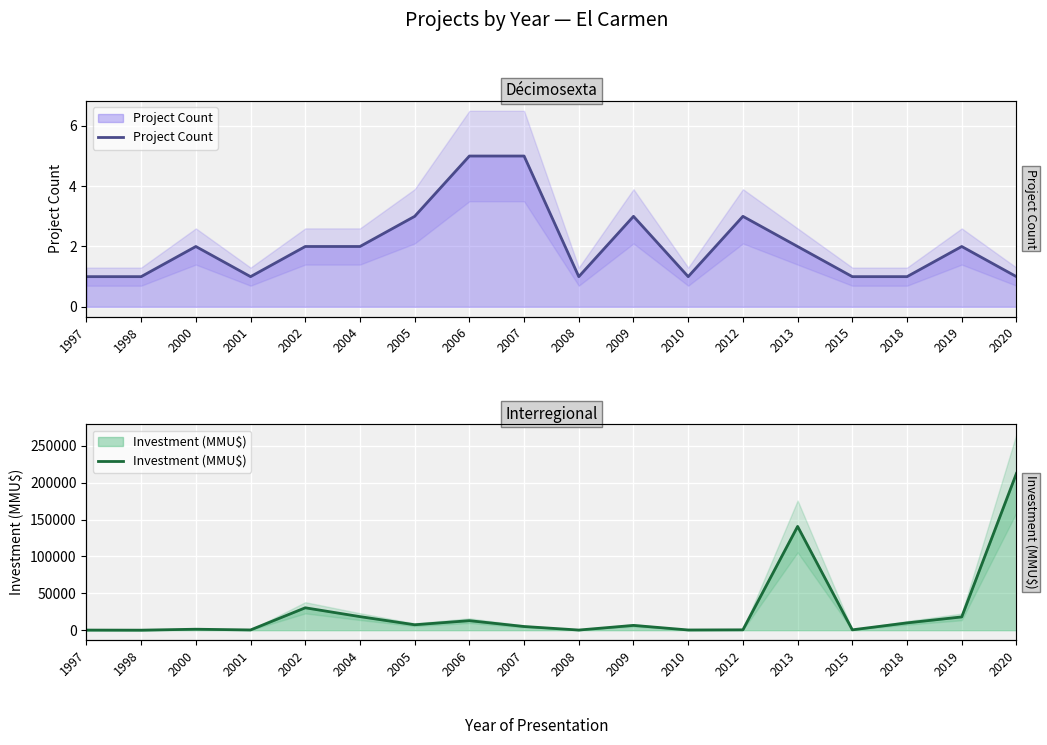

At which label is Project Count closest to 3?

2005